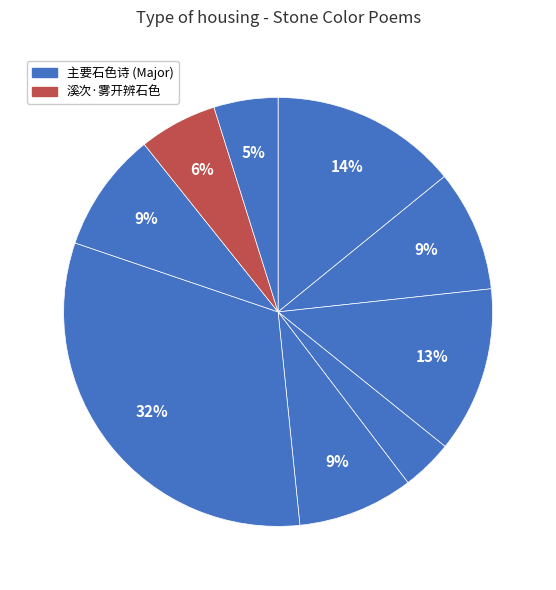

To the nearest percent, what is the average slice percentage?

11%